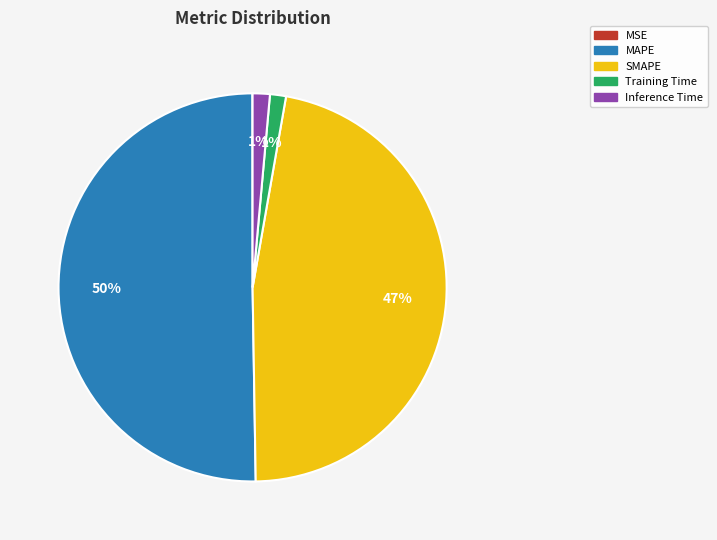

Does SMAPE account for over 50% of the chart?

No